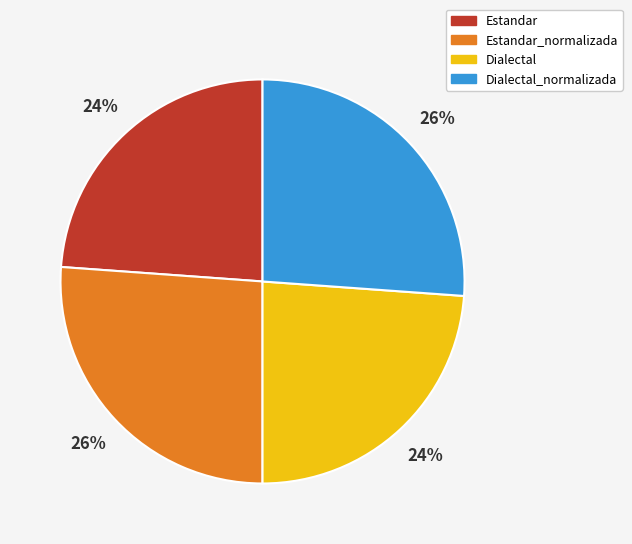

True or false: Estandar accounts for 9% of the total.

False